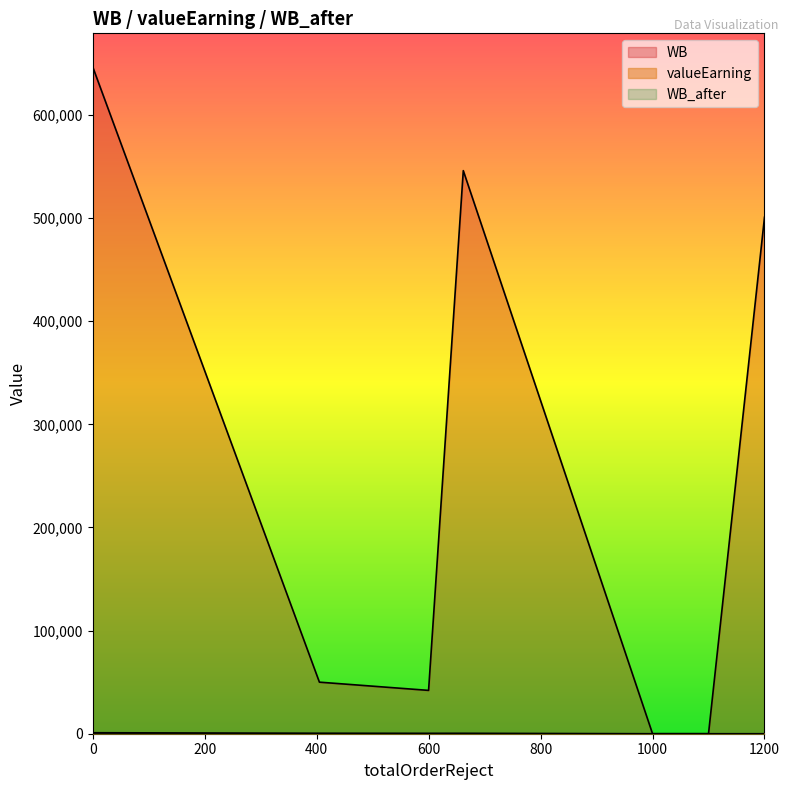

How many lines are shown in the chart?

3